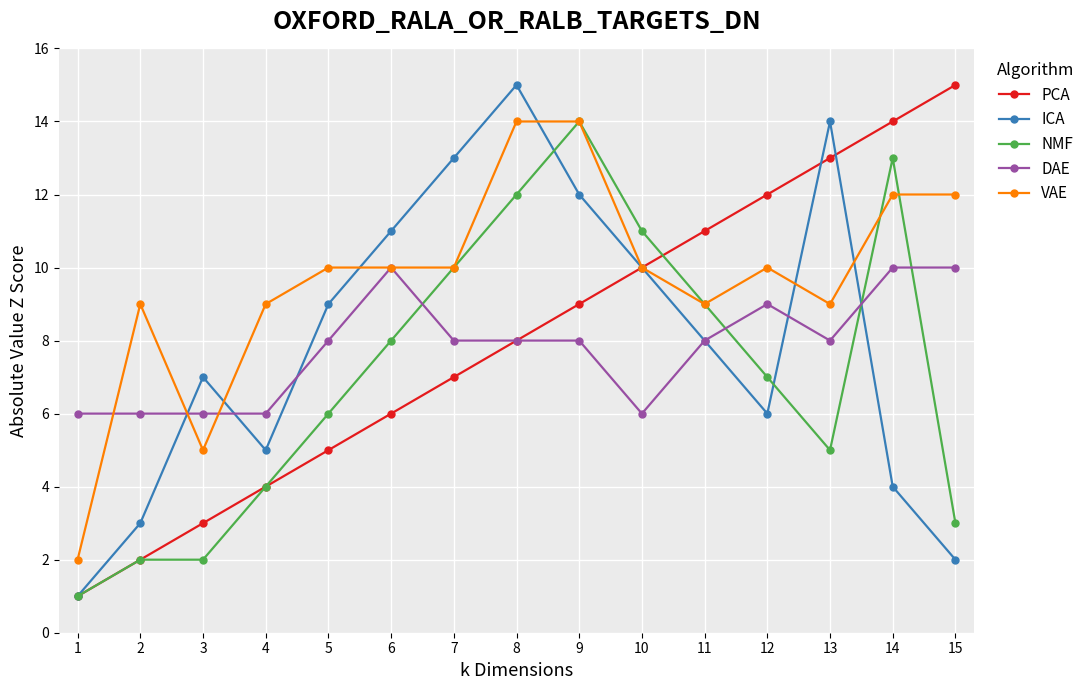

Is it true that VAE equals 16 at 5?

False